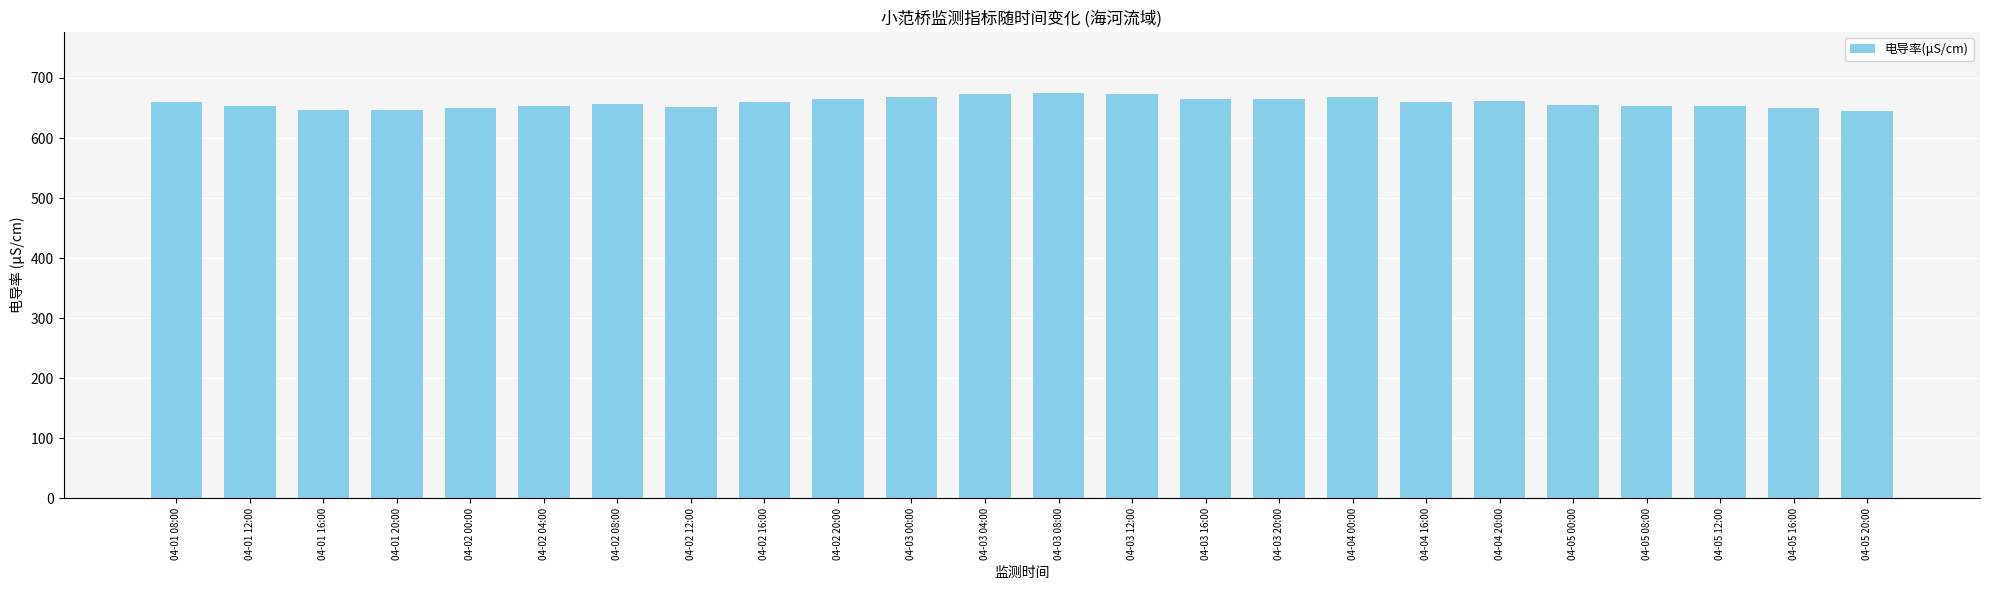

What is the value of the 3rd bar from the left?

647.3